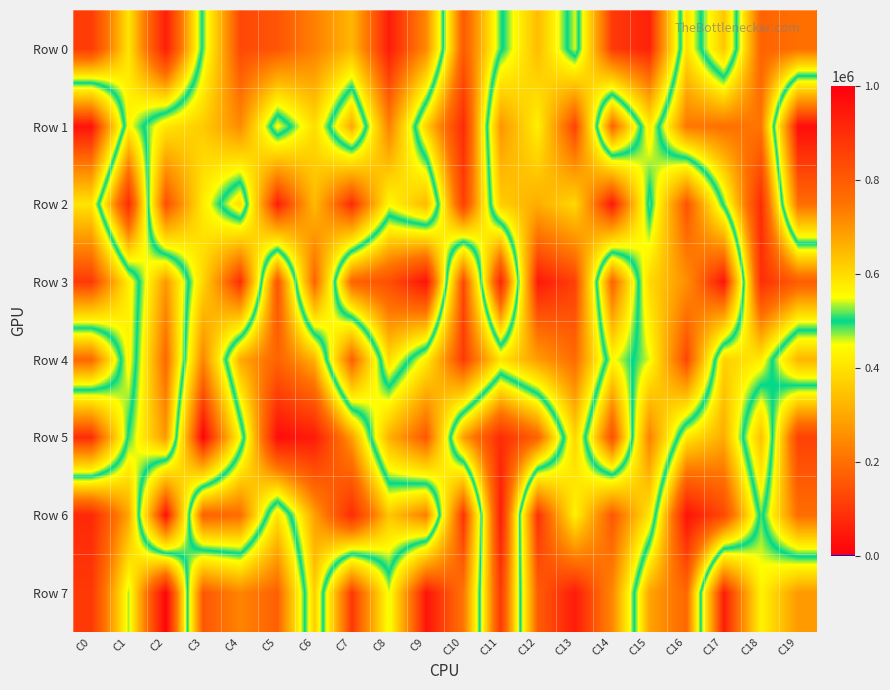

What is the spread (max minus min) of values at C1?

481503